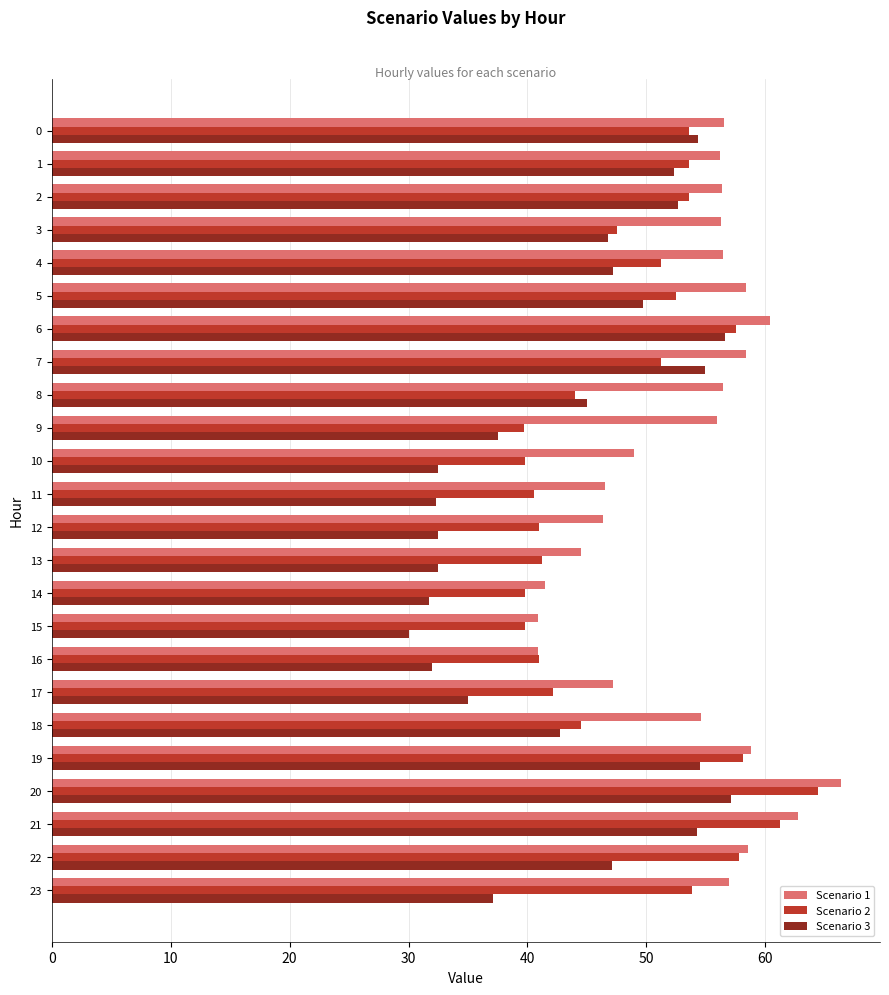

What is the minimum value shown in the chart?

30.0